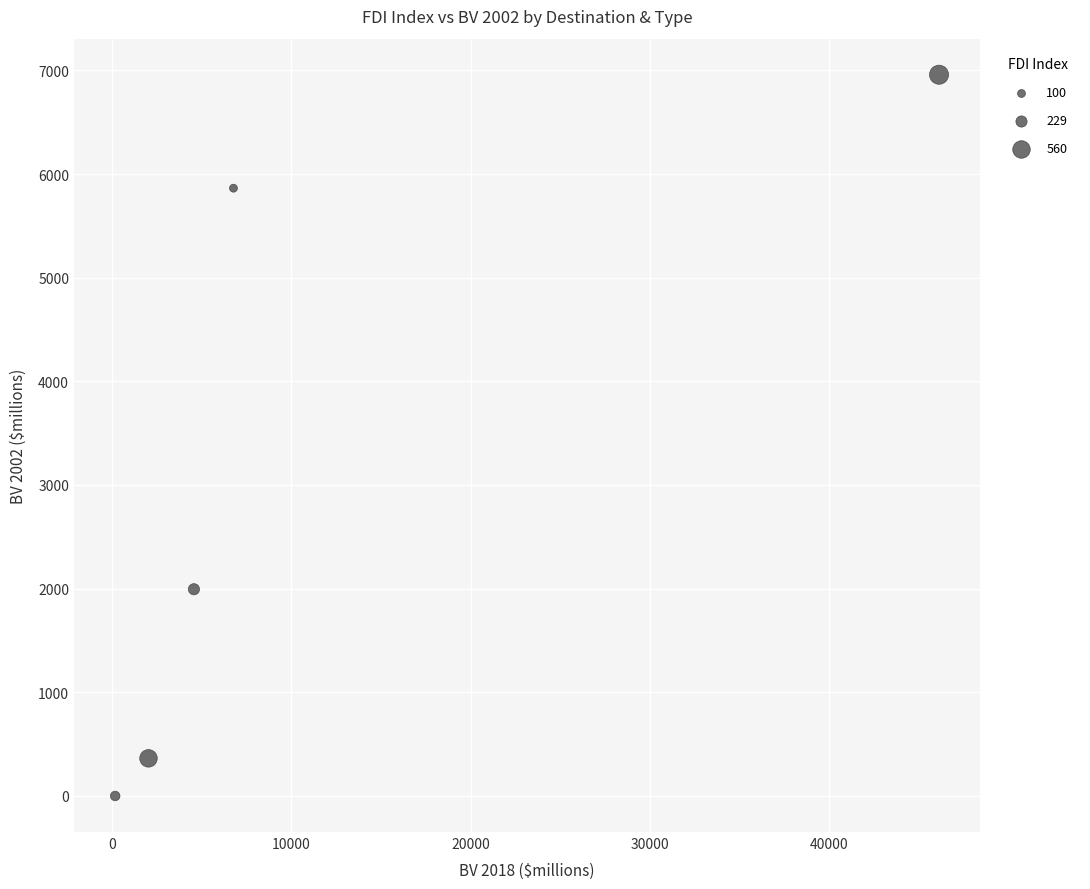

What is the range of X values (max minus min)?

45980